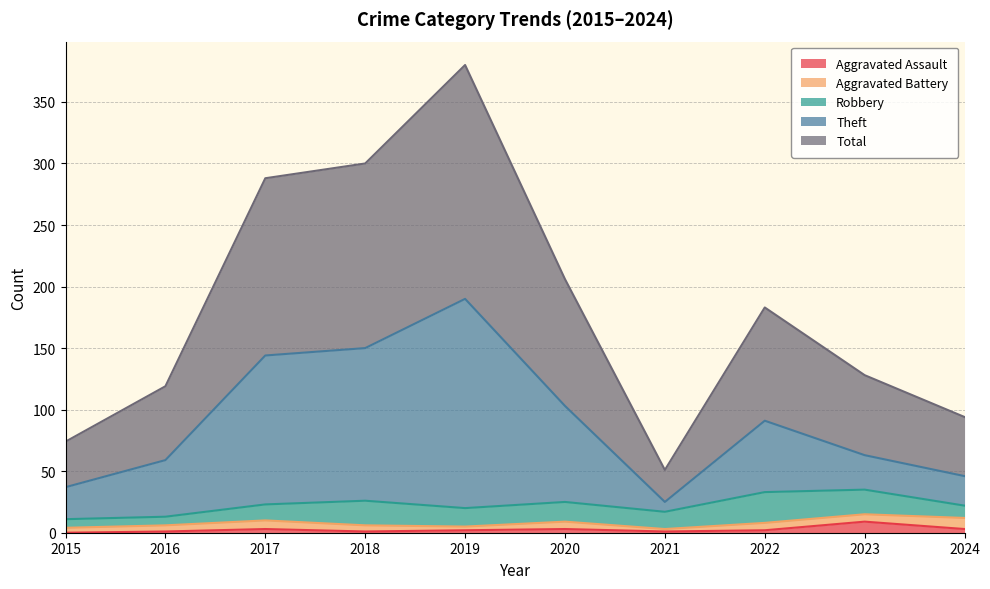

At which category does Total reach its first local peak?

2019